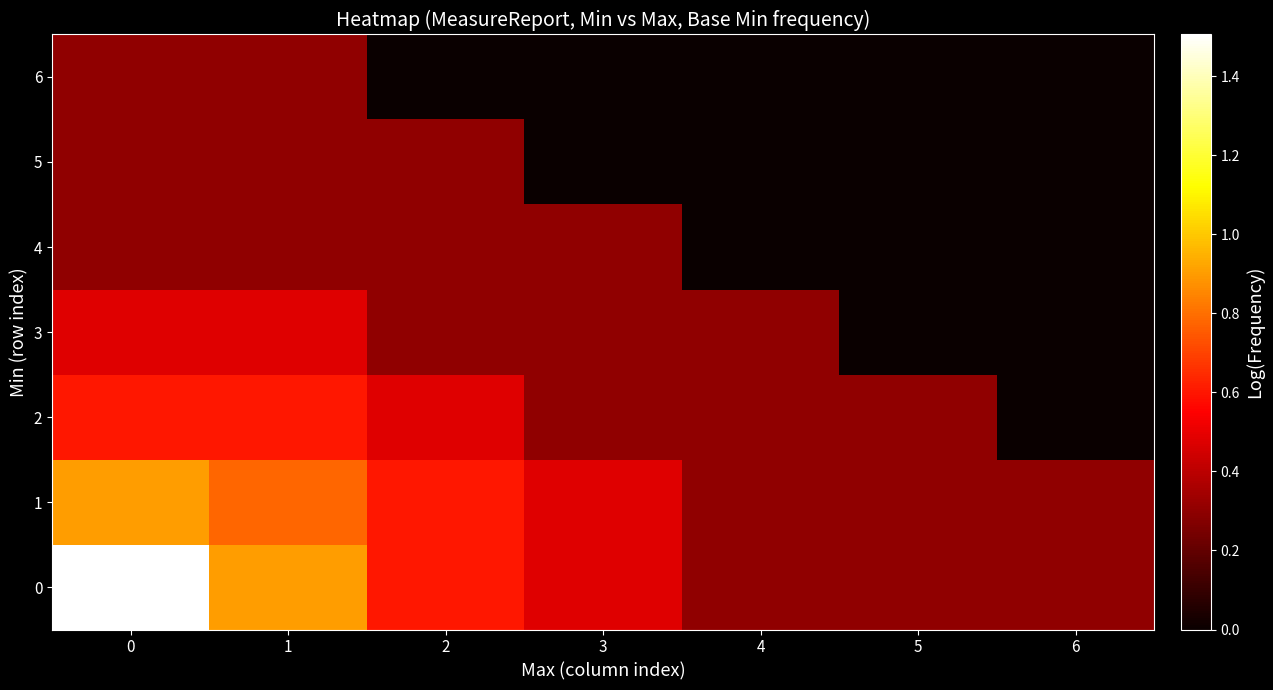

Rank the series at 3 from highest to lowest value.

0, 1, 2, 3, 4, 5, 6